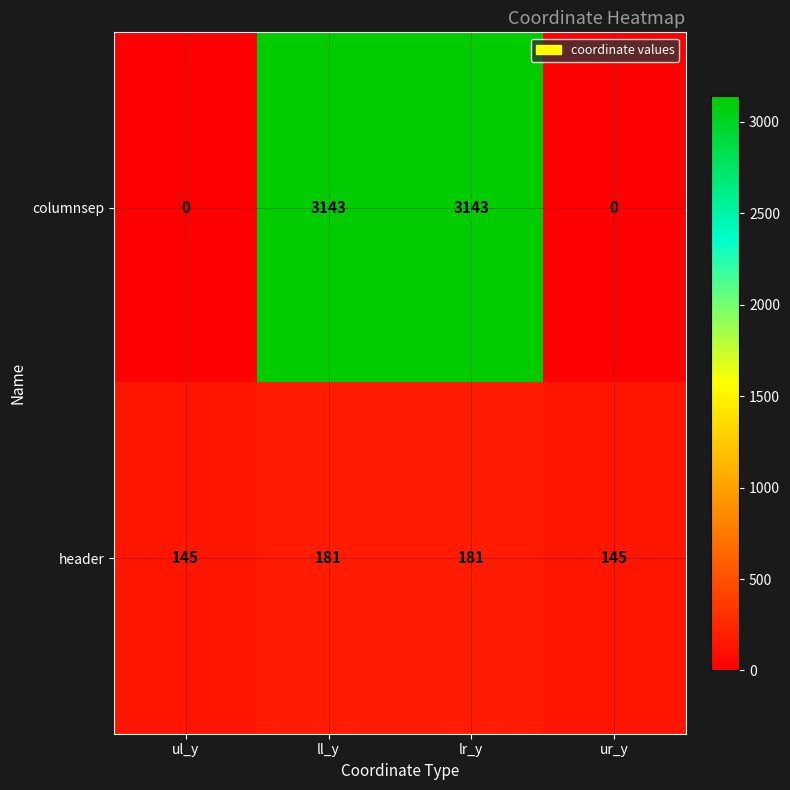

What is the maximum value shown in the chart?

3143